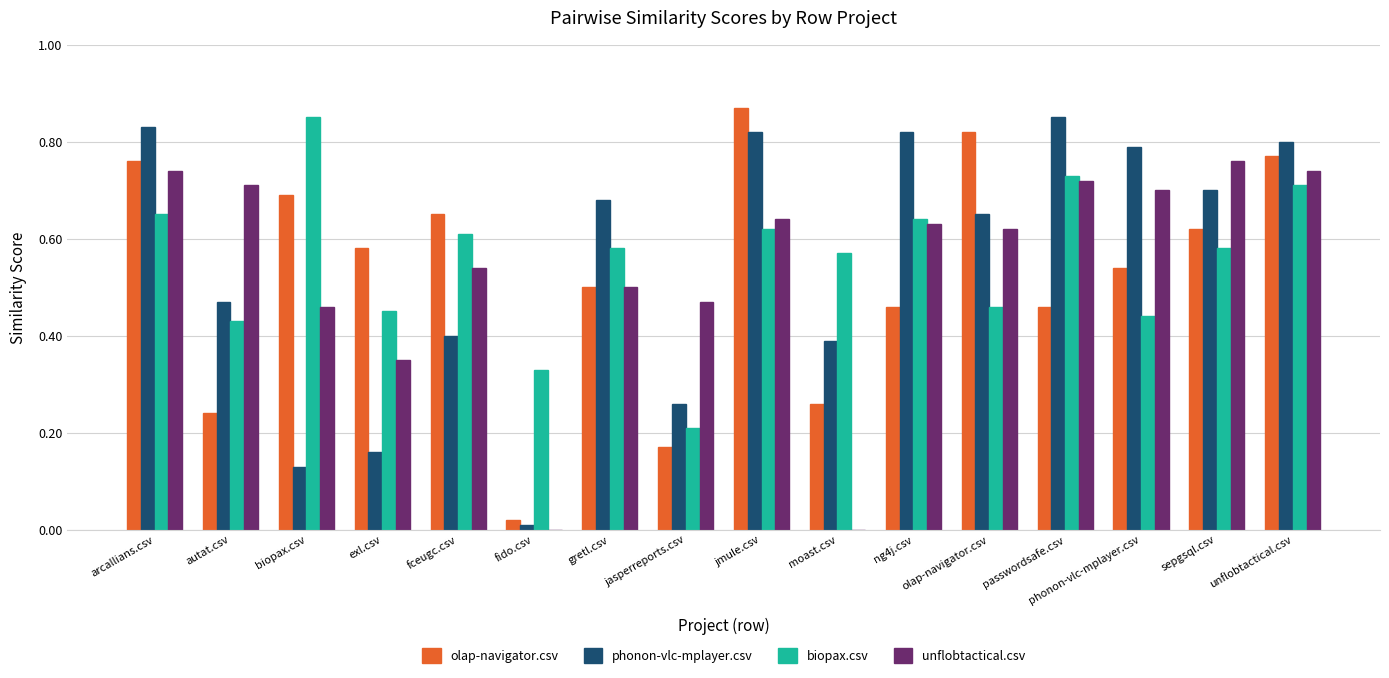

Which category has the highest value across all series?

jmule.csv